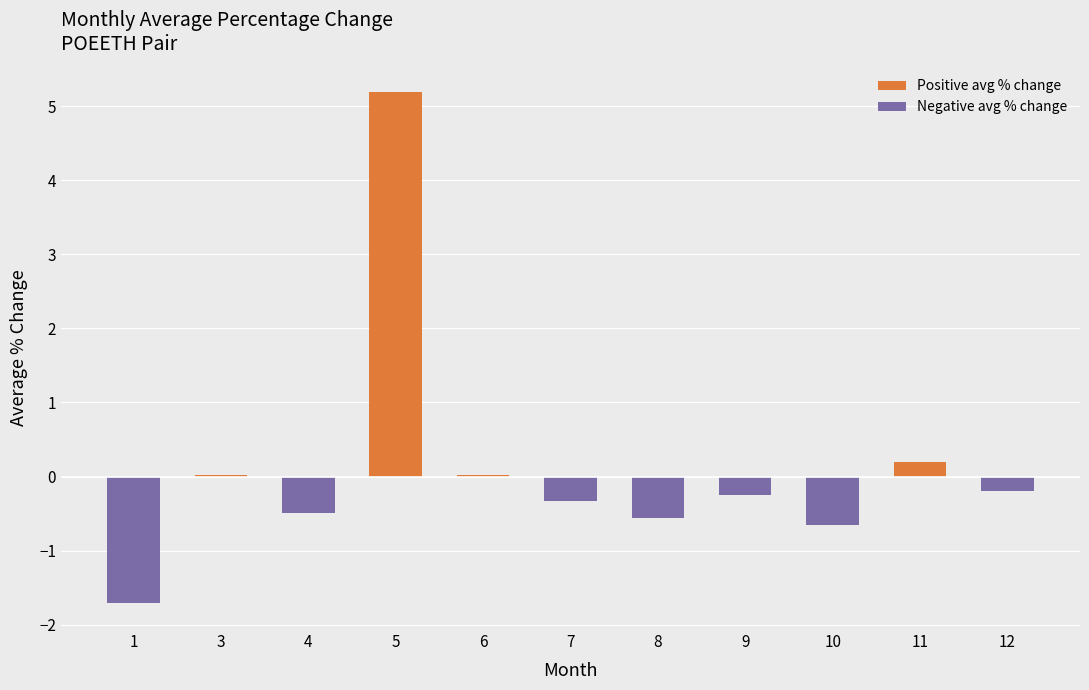

How many data points in Positive avg % change are above 0?

4